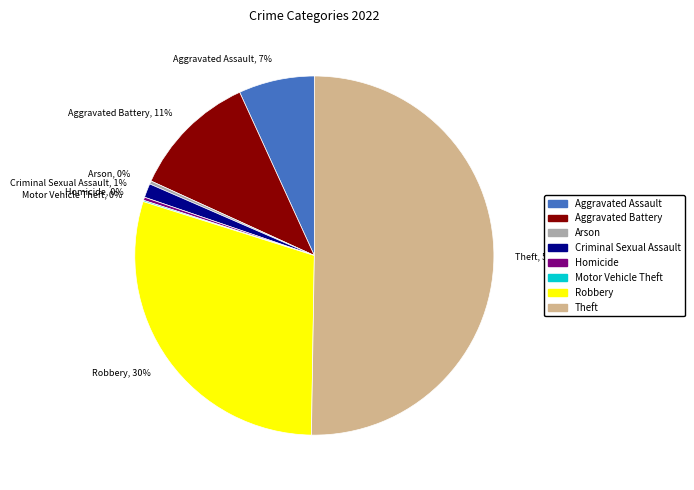

What is the largest slice in the pie chart?

Theft